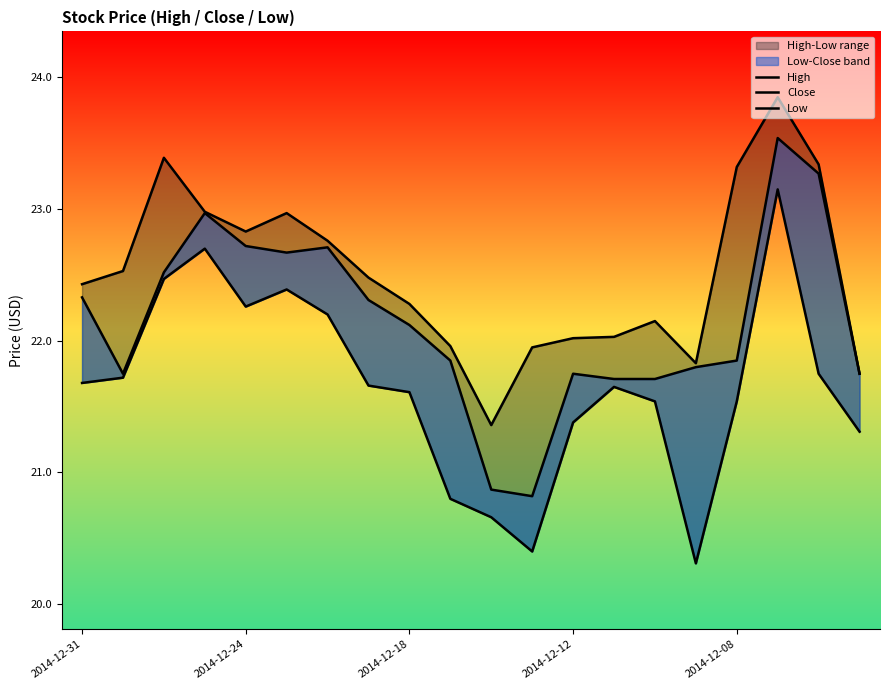

Which series has the largest total across all categories?

High